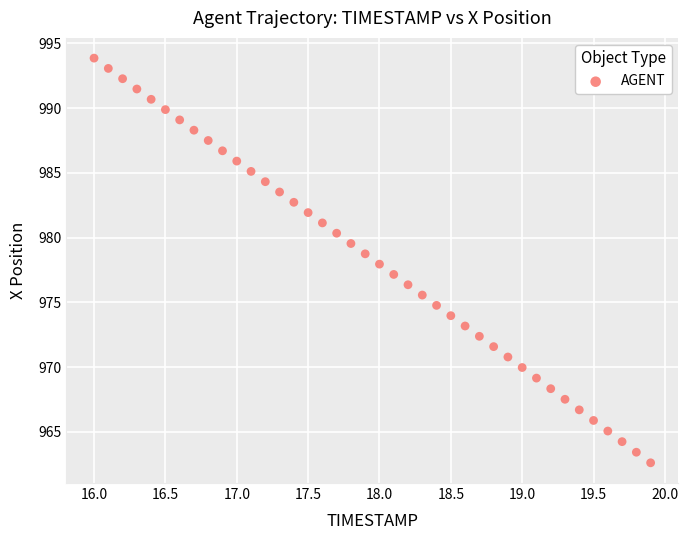

What is the range of X values (max minus min)?

3.9